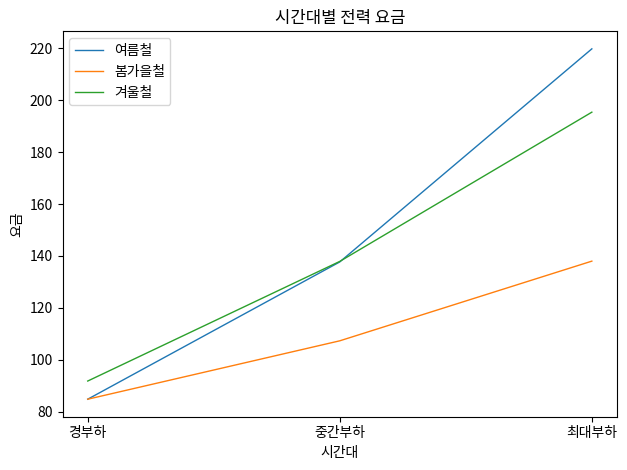

Read the 겨울철 value at 중간부하.

137.9